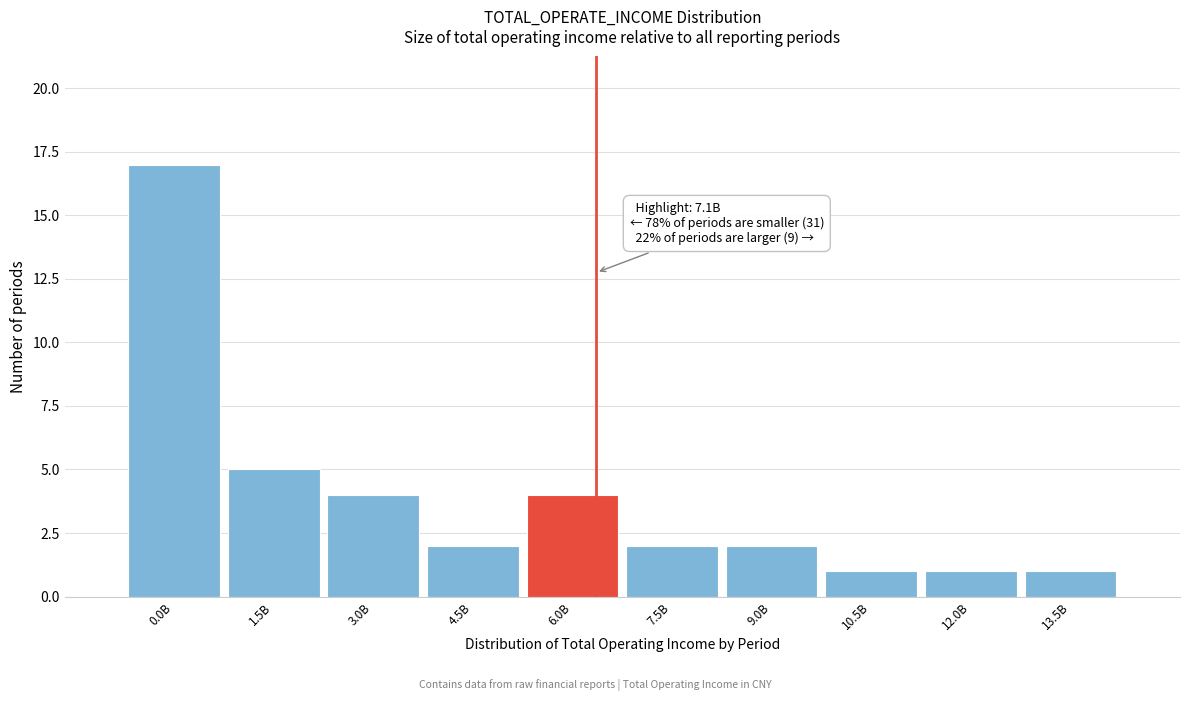

Reading left to right, what are all the values shown in this chart?

17	5	4	2	4	2	2	1	1	1